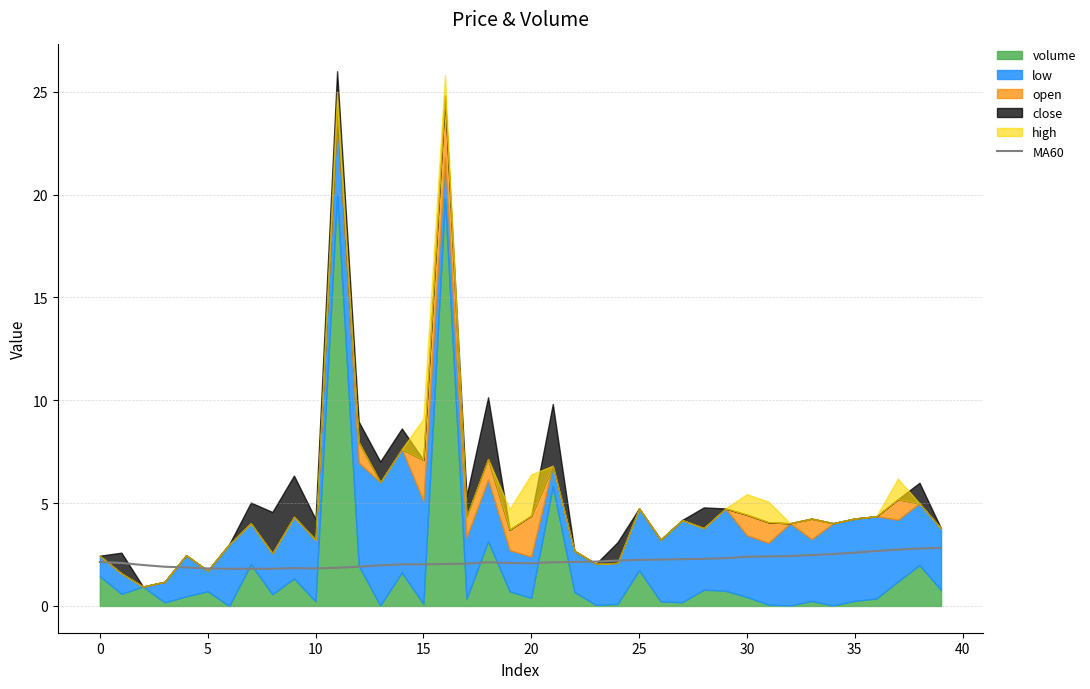

Does the chart have visible grid lines?

Yes